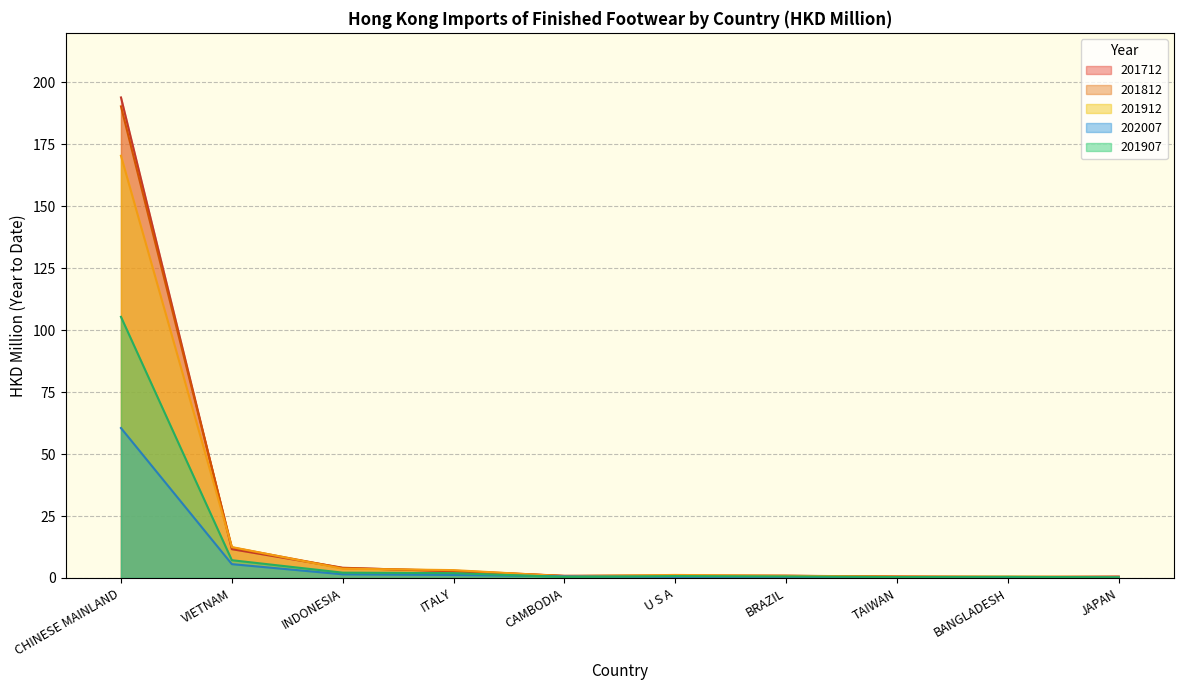

At which category is the sum across all series the highest?

CHINESE MAINLAND